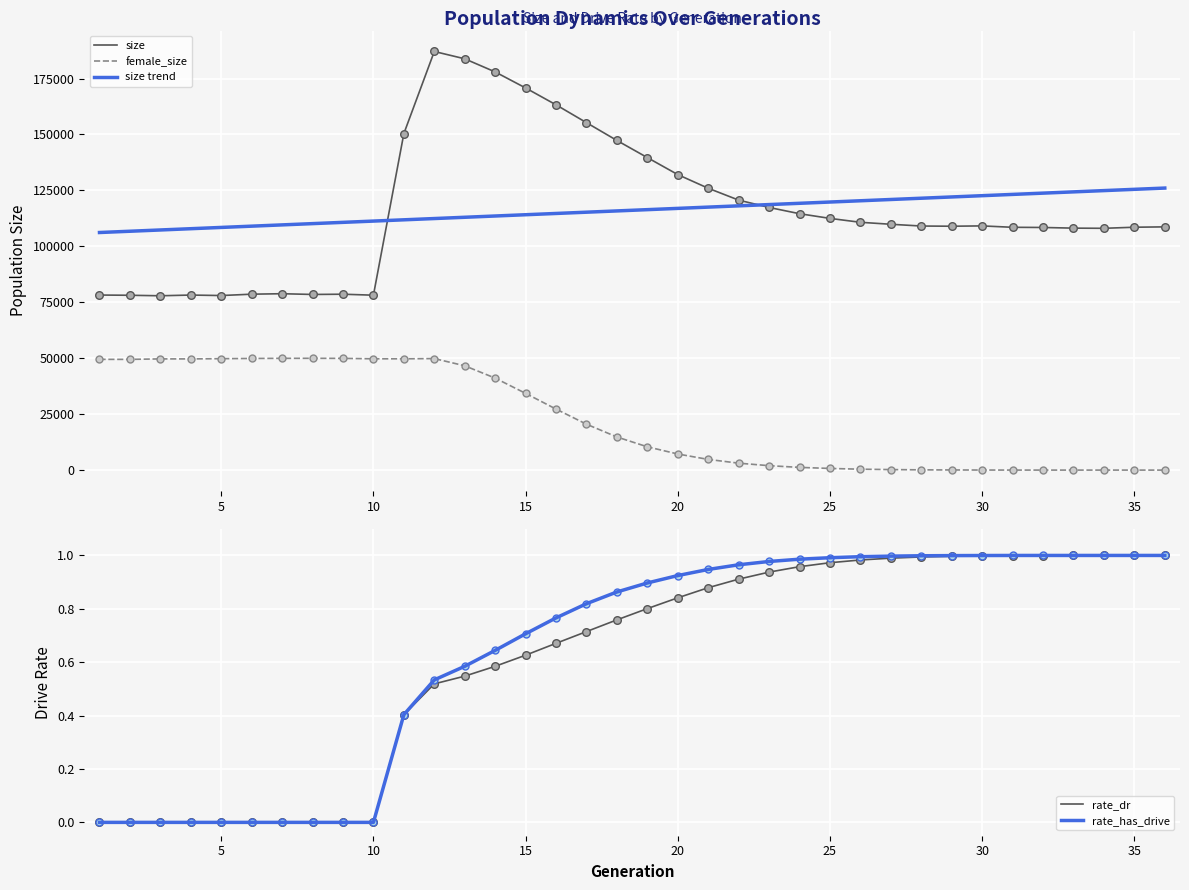

Which series has the widest spread of Y values?

size